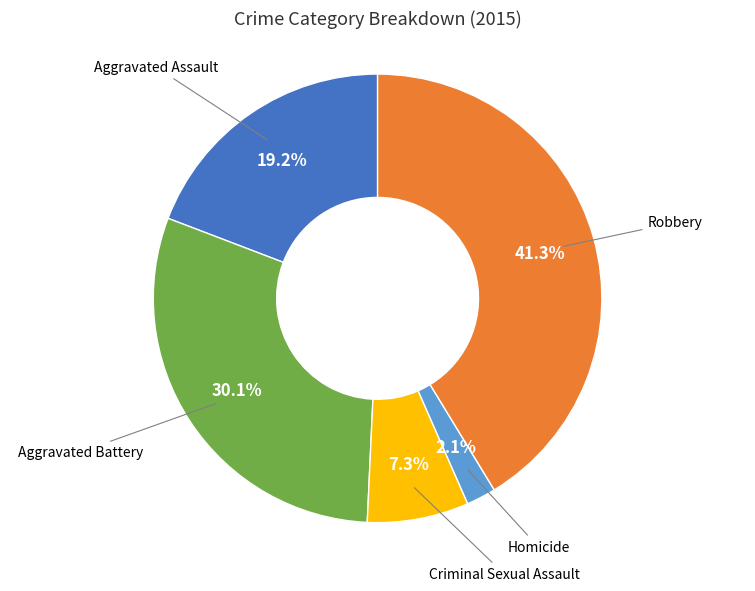

How much of the chart is everything except Criminal Sexual Assault?

92.7%